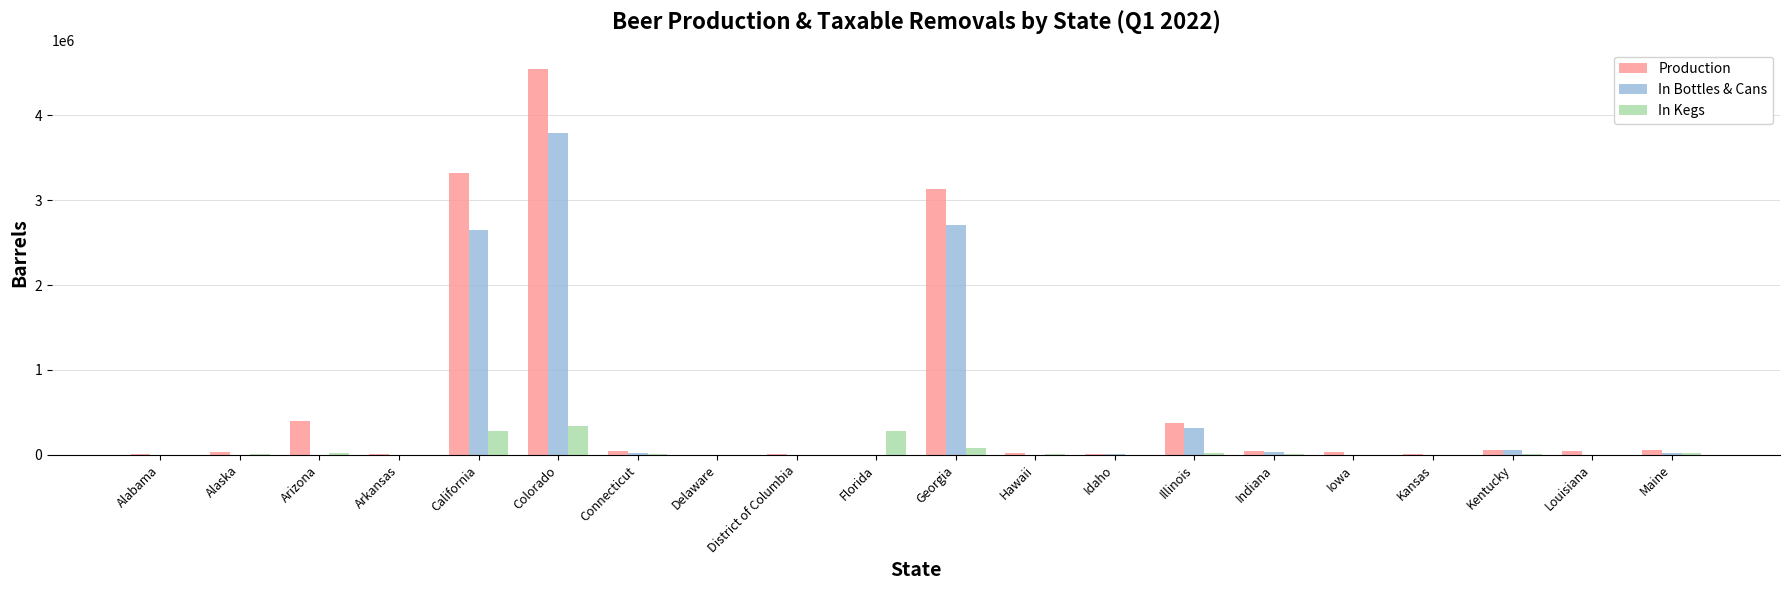

What is the sum of all In Kegs values?

1087576.7